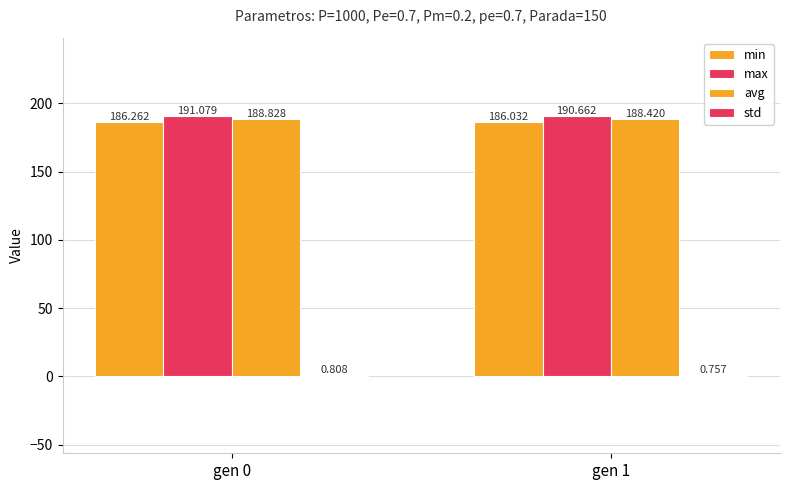

List the labels in order of min value, largest first.

gen 0, gen 1